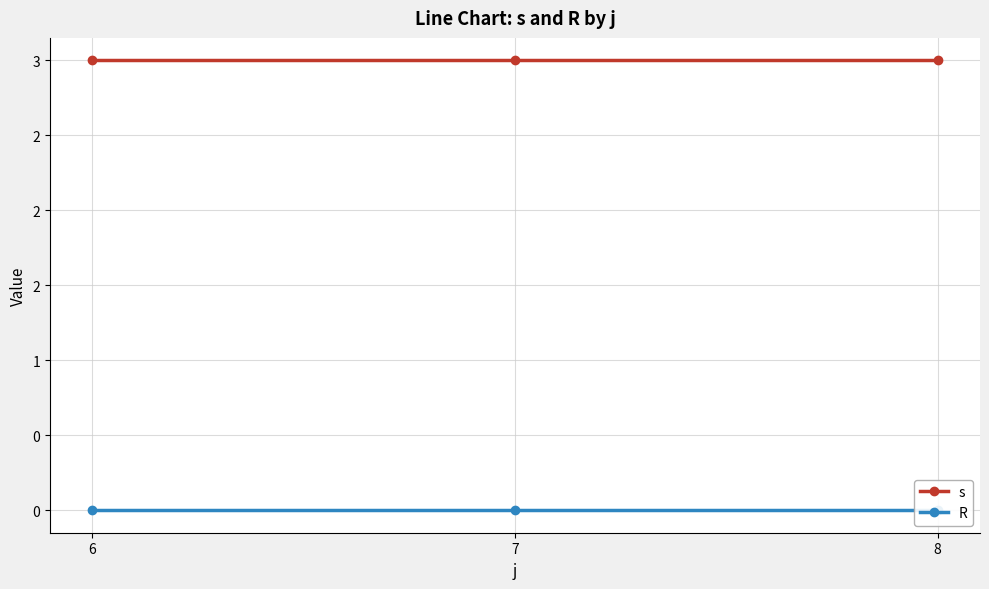

What is the sum of the s values at 8 and 6?

6